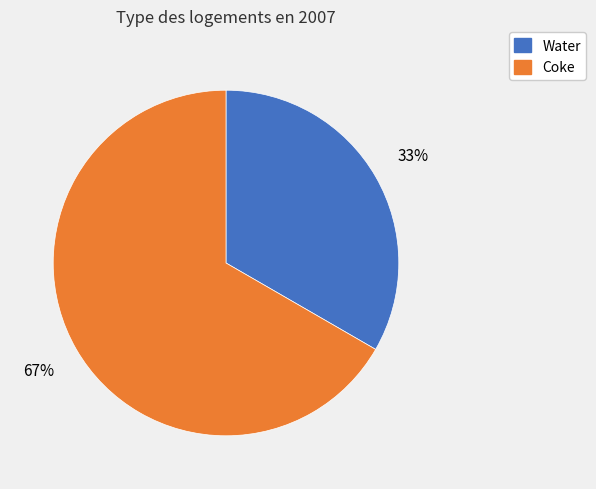

Do Coke and Water together represent more than half of the pie?

Yes